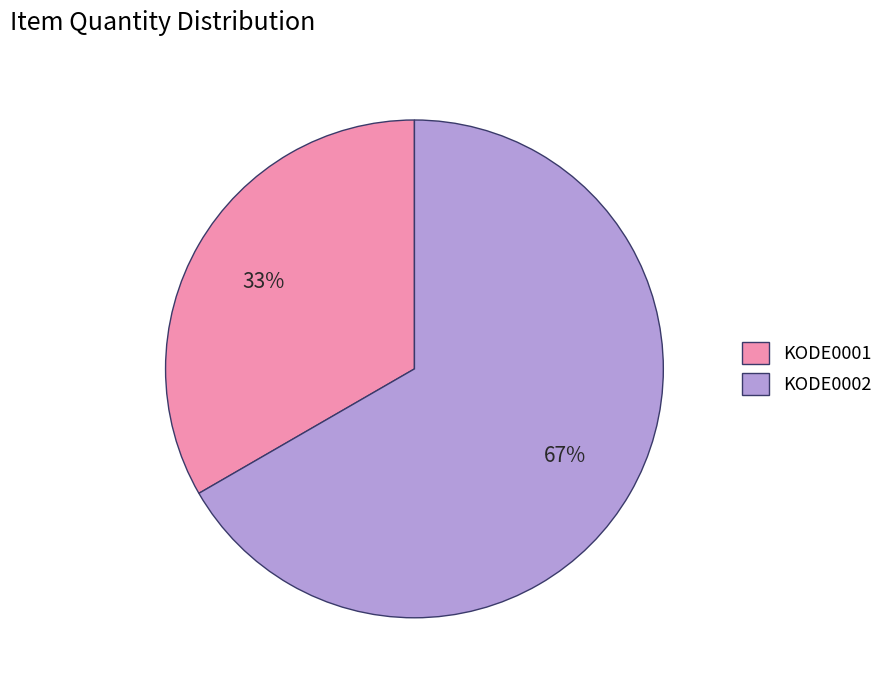

How many slices are in this pie chart?

2